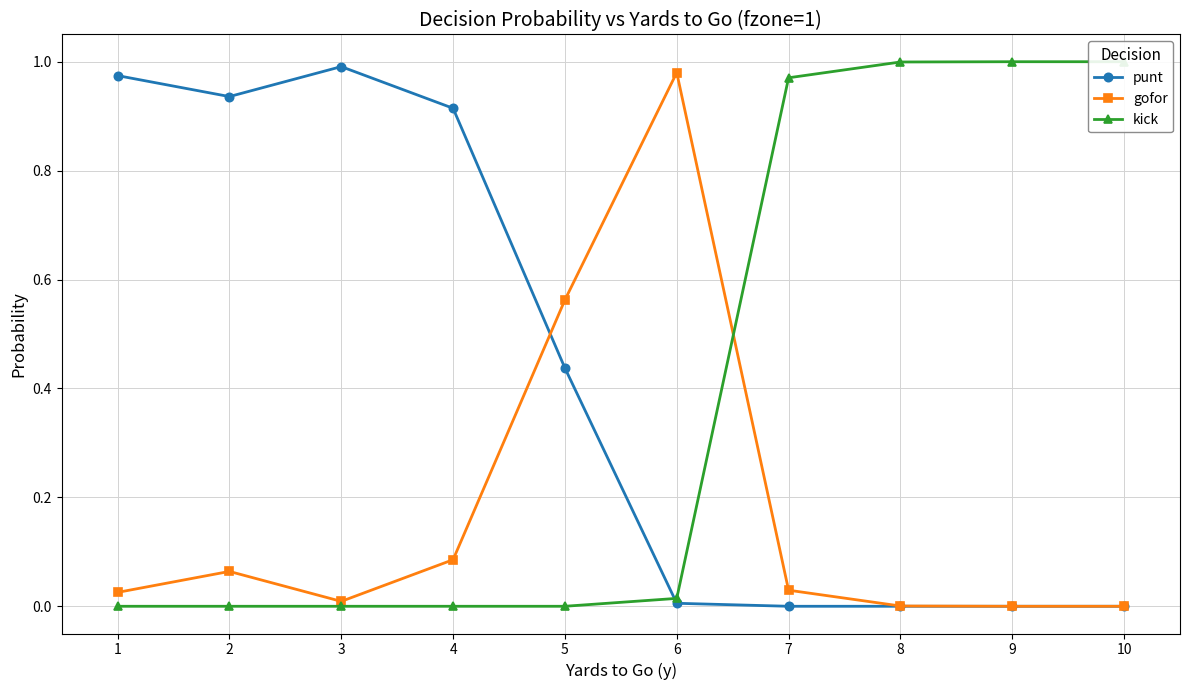

The value of gofor at 1 is 0.0. True or false?

True